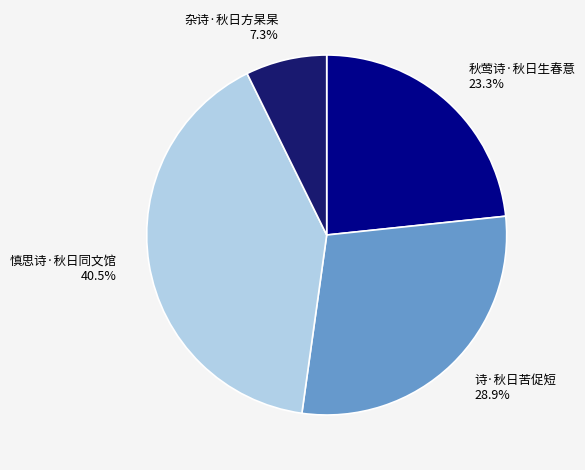

How much of the chart is everything except 慎思诗·秋日同文馆?

59.5%